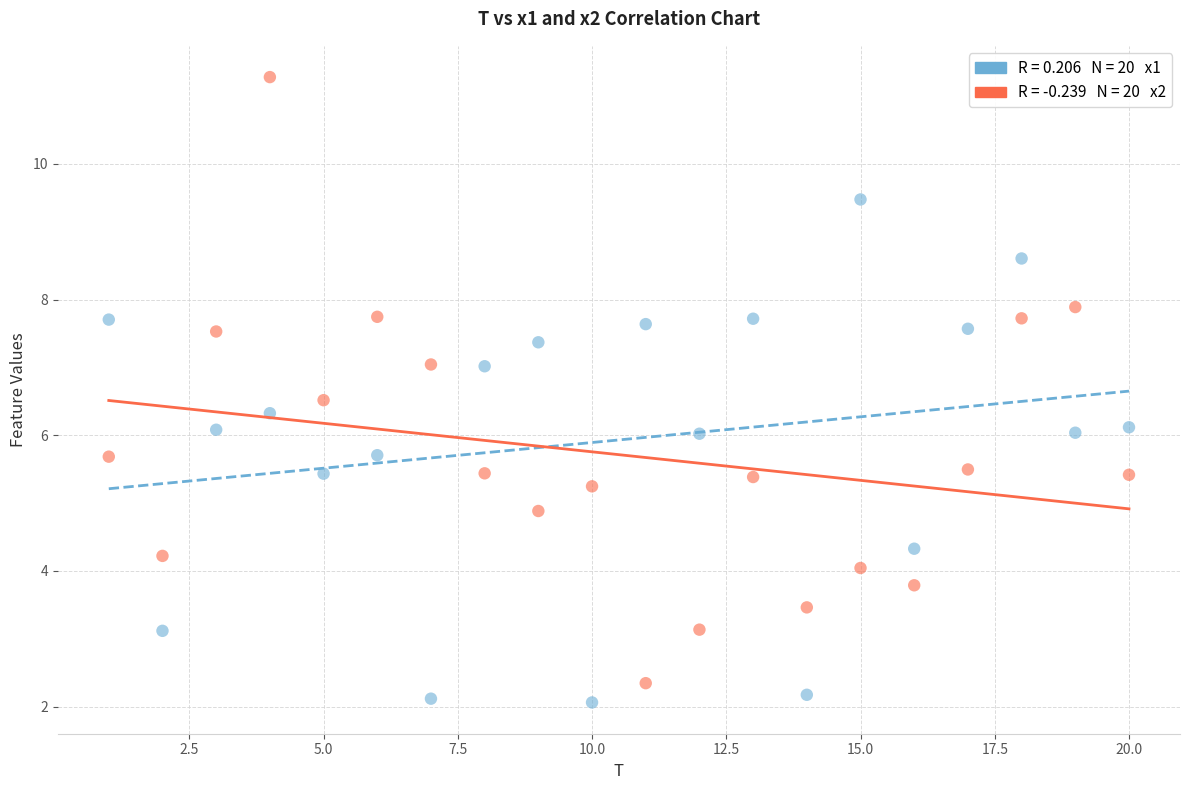

Across all data points, what is the range of Y values (max minus min)?

9.2